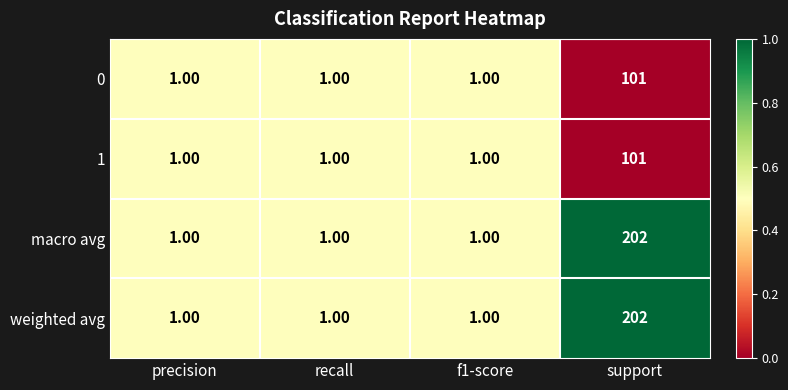

Count the number of data series in this chart.

4